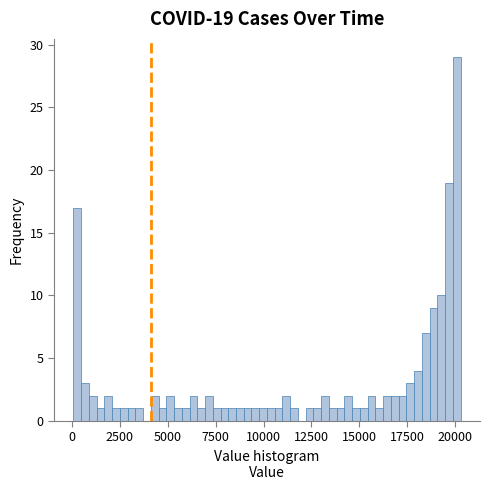

Around what value on the x-axis is the tallest bar? Give the approximate position of its centre, as read against the axis.

20000